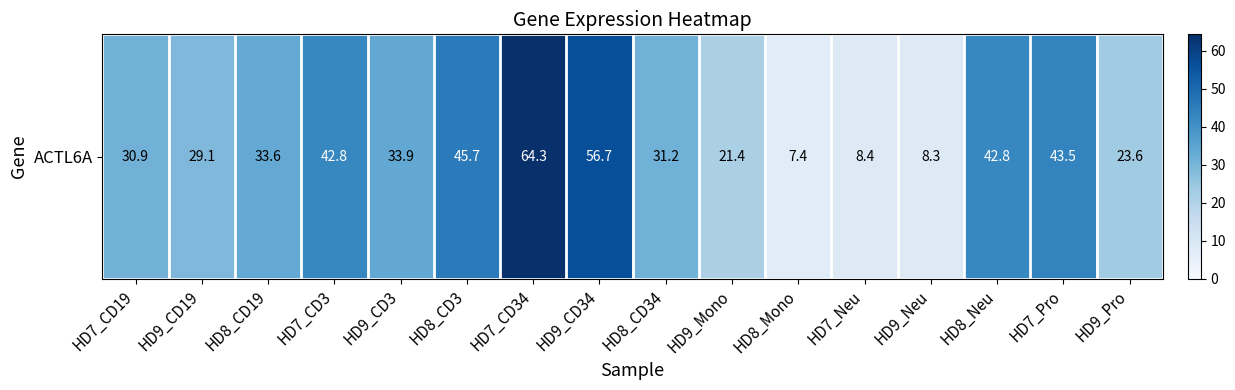

Is it true that the value at HD7_CD34 is 85.2?

False